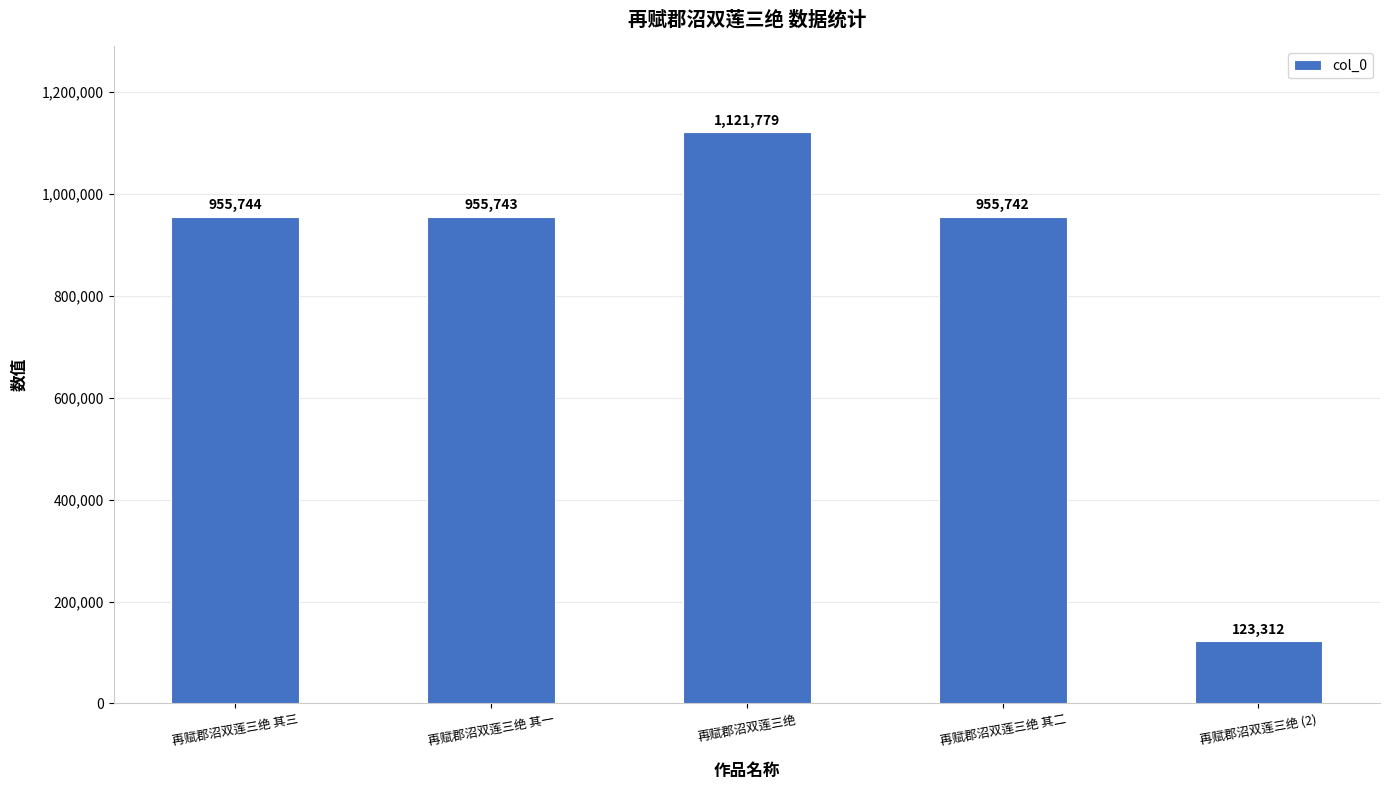

What is the value of the 5th bar from the left?

123312